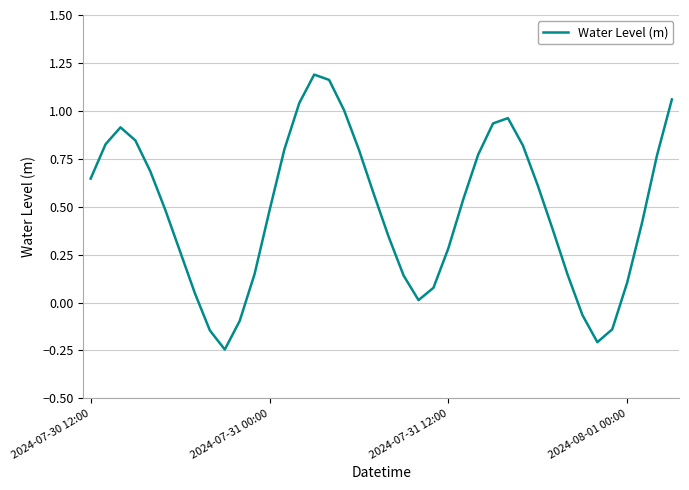

What is the difference between the maximum and second lowest values?

1.4